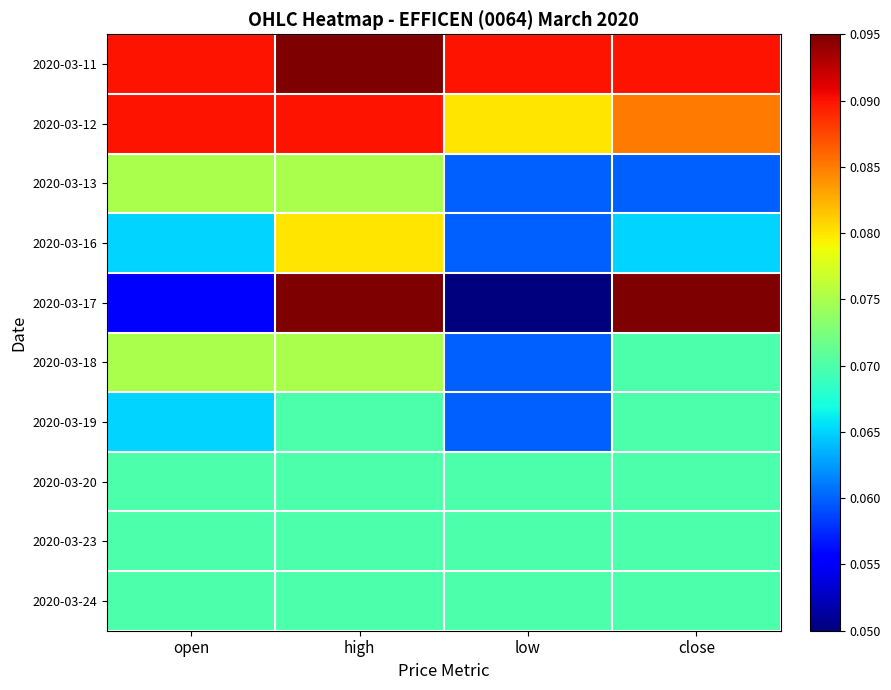

What is the total value across all series at high?

0.8